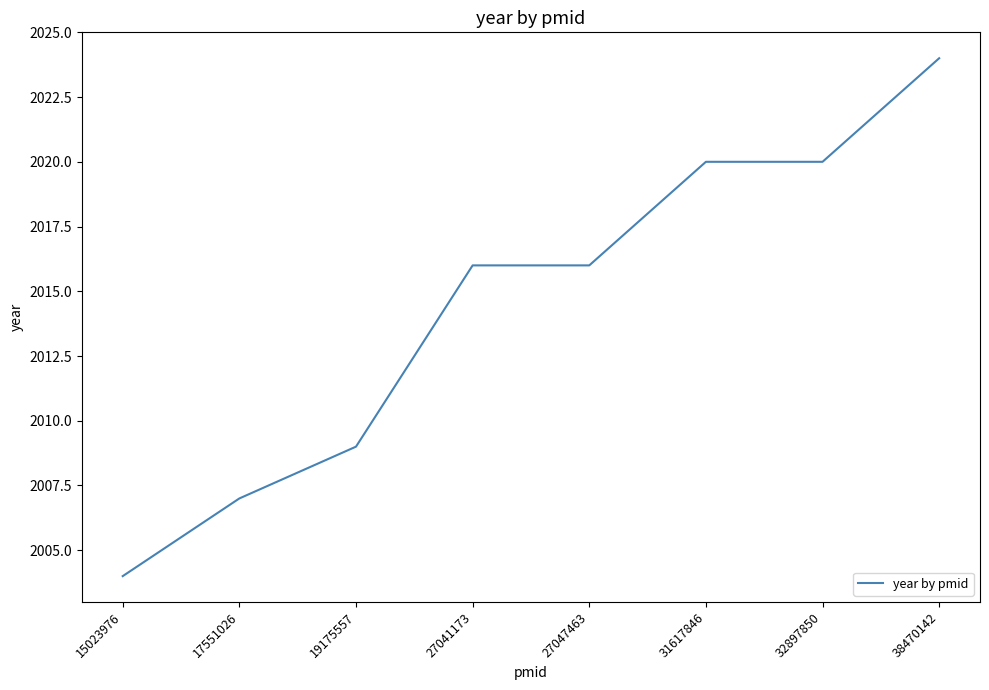

At which category does the chart reach its peak across all series?

38470142